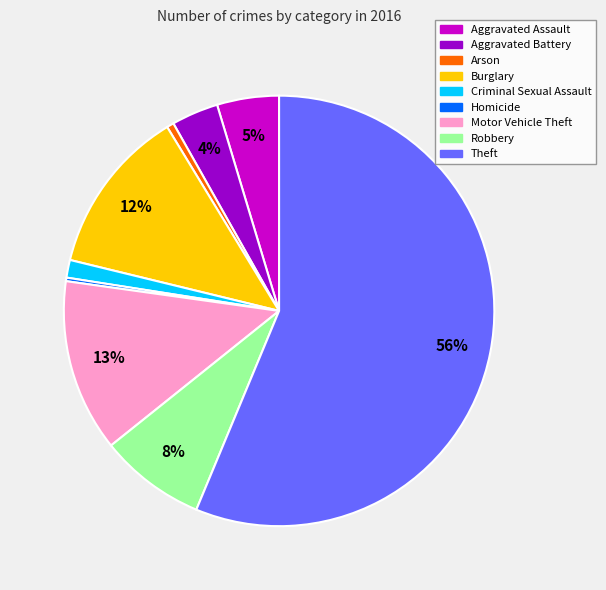

Is there any slice that represents more than half of the pie?

Yes